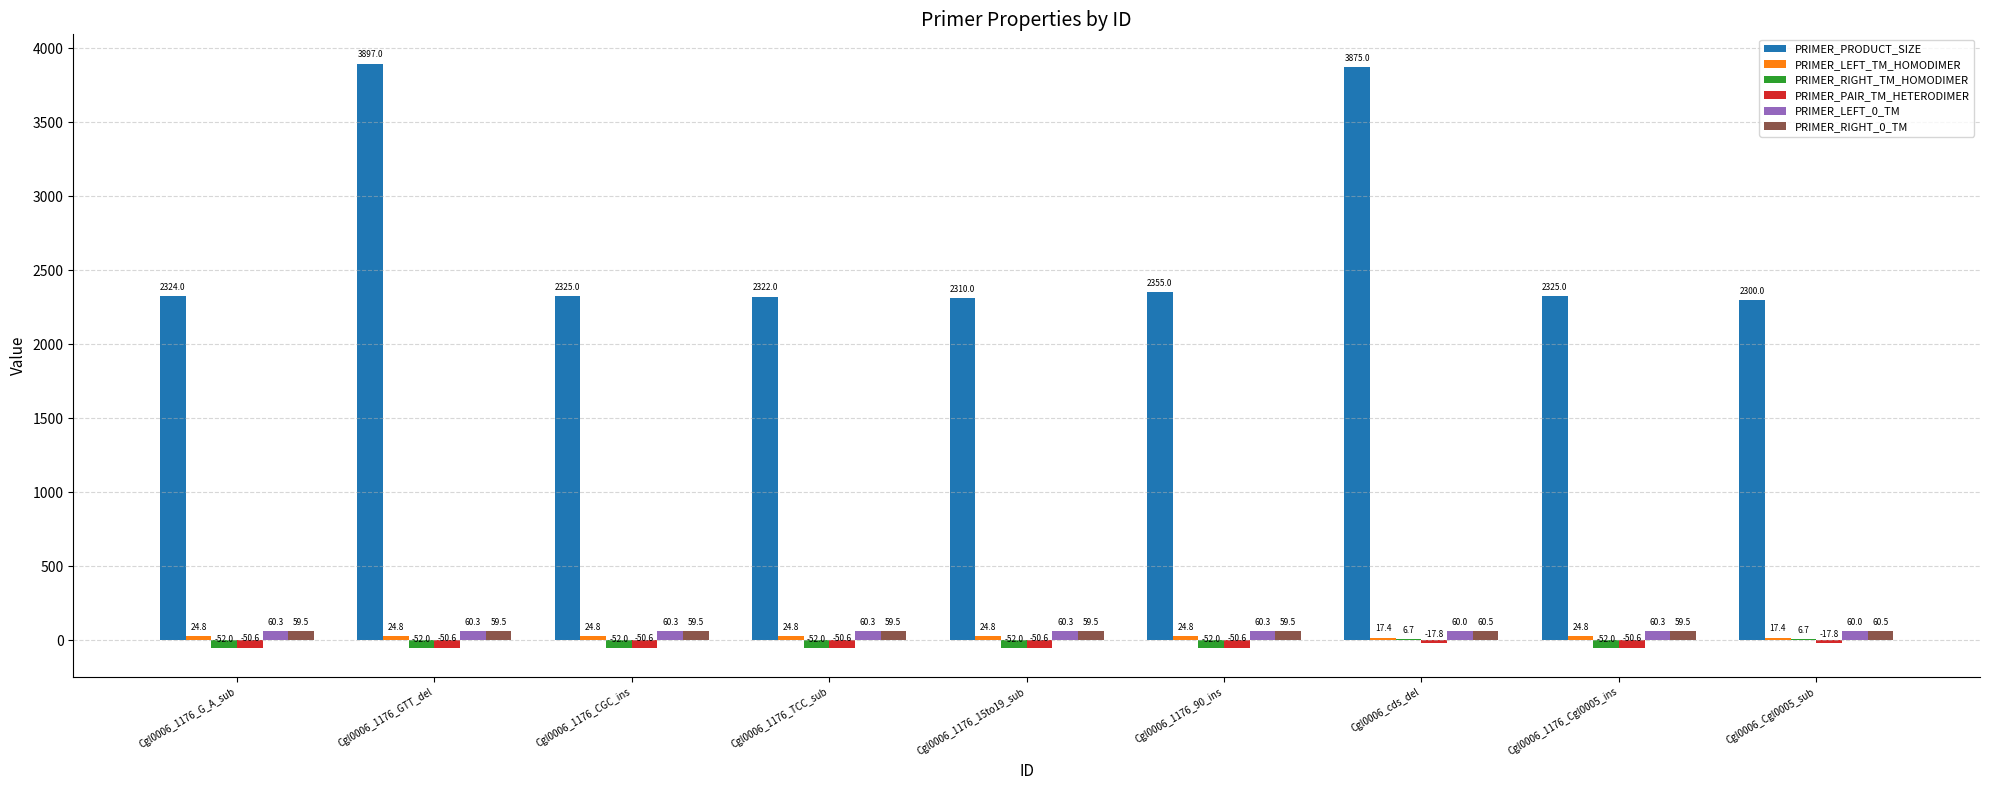

Is it true that PRIMER_RIGHT_TM_HOMODIMER equals -52.0 at Cgl0006_1176_90_ins?

True